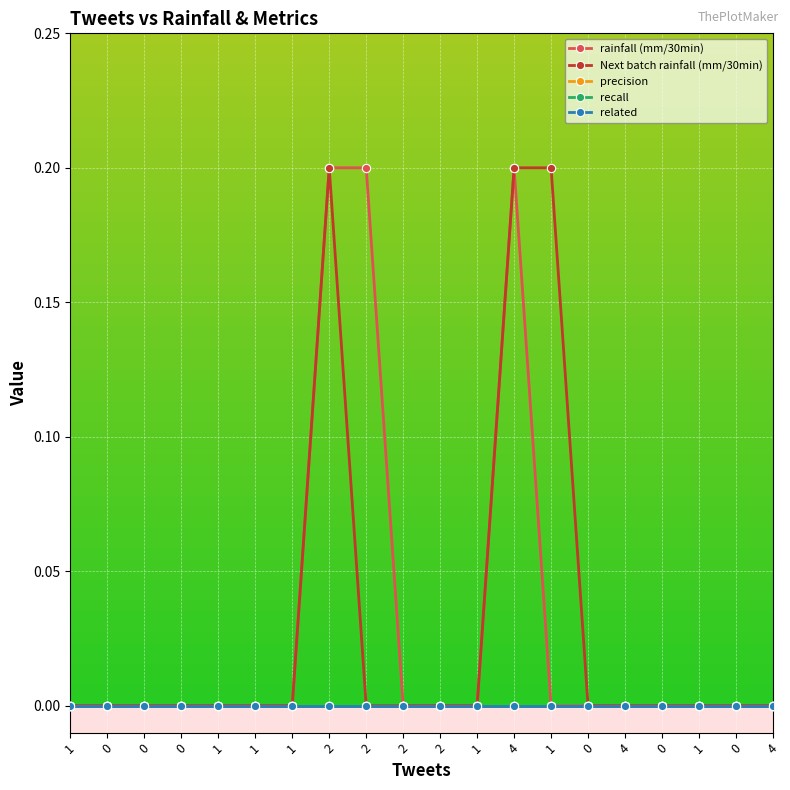

The value of precision at 0 is 0.0. True or false?

True